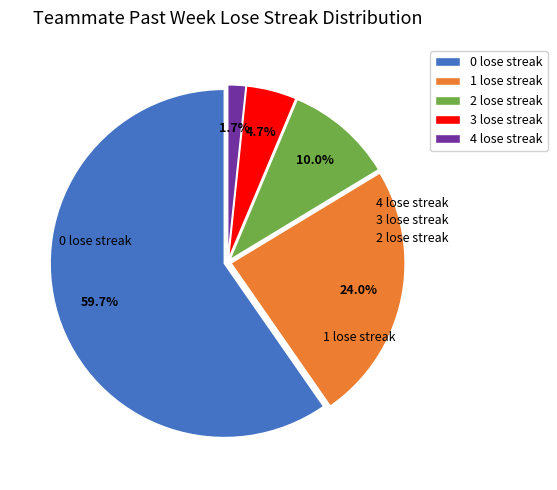

Approximately how many times larger is the value at 3 compared to 1?

0.2